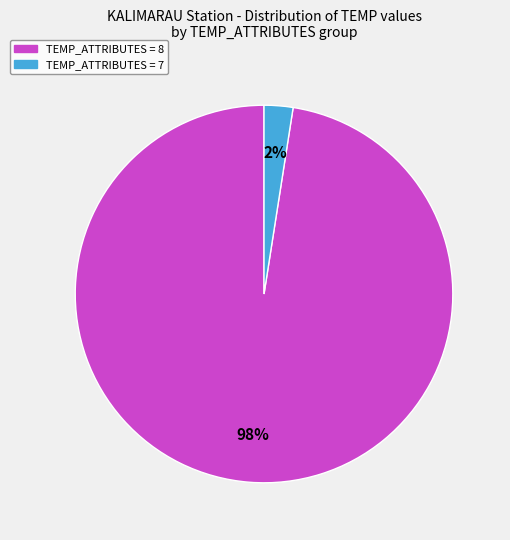

Is it true that TEMP_ATTRIBUTES = 7 is 2% of the pie?

True